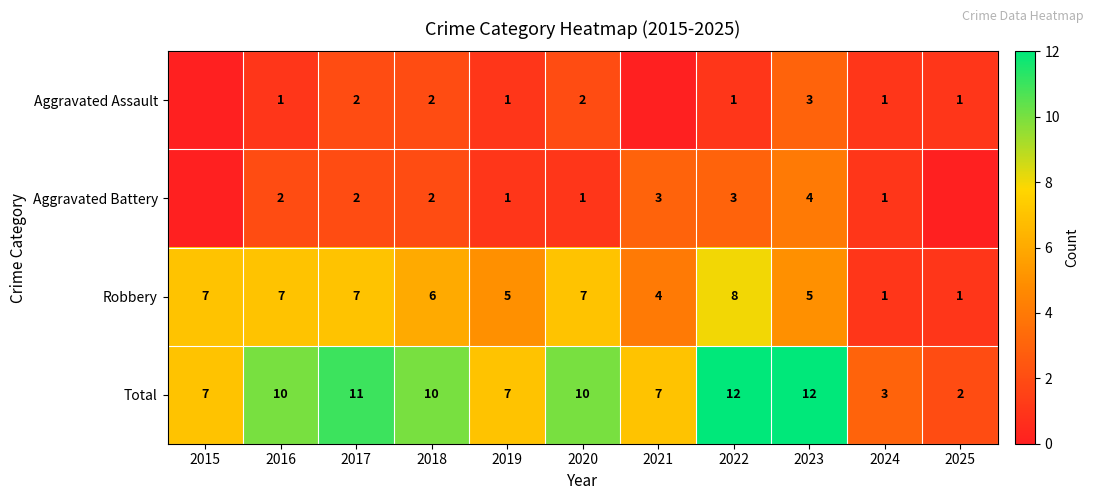

The value of Robbery at 2016 is 4. True or false?

False